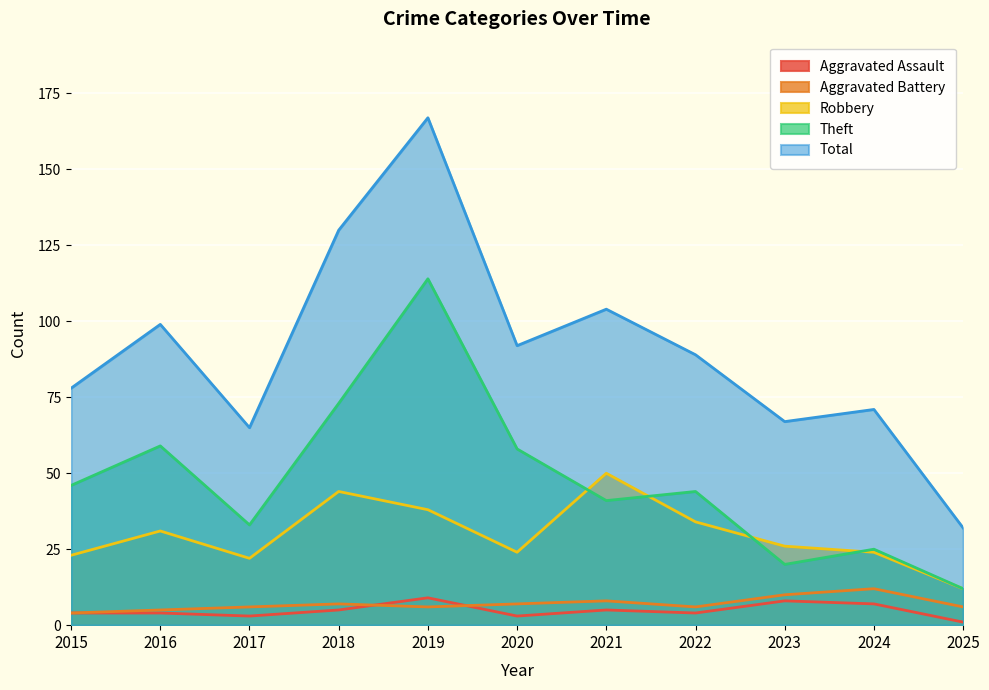

True or false: Robbery has more than 2 interior local peaks.

True